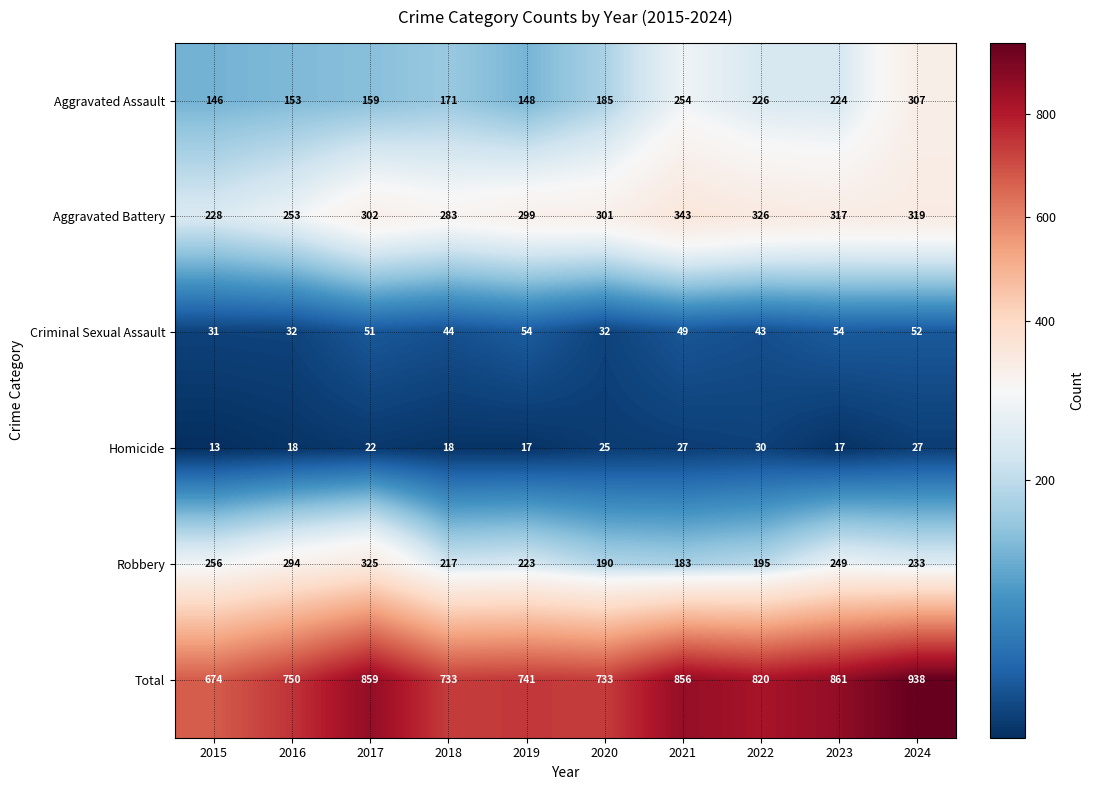

Where does the Total series first go above 820?

2017